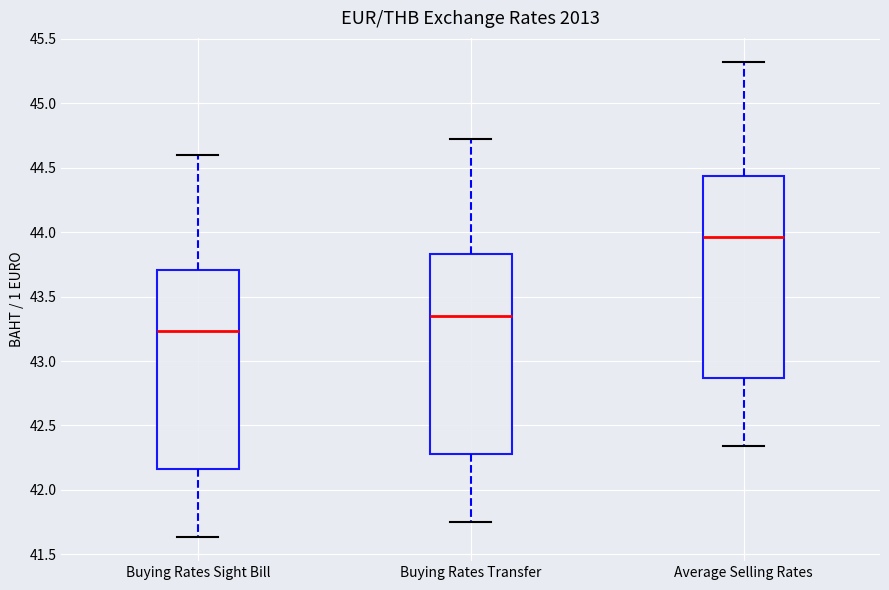

Reading left to right, transcribe this box plot: for each box, give where its median line is, the range the box spans, and where its two whiskers end, as read against the y-axis. The values are not printed on the chart, so give them approximately, as read against the axis.

Buying Rates Sight Bill: median 43.25, box 42.15 to 43.70, whiskers 41.65 to 44.60
Buying Rates Transfer: median 43.35, box 42.30 to 43.85, whiskers 41.75 to 44.70
Average Selling Rates: median 43.95, box 42.85 to 44.45, whiskers 42.35 to 45.30